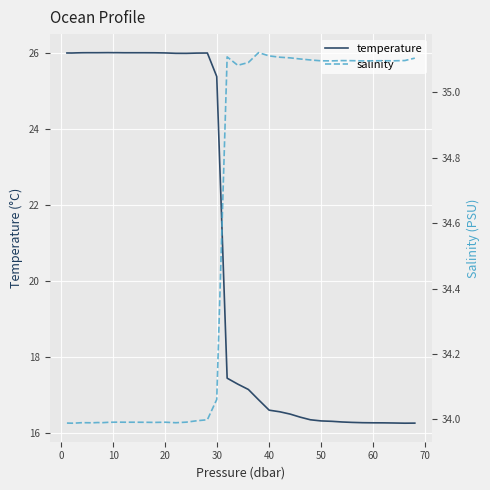

Is it true that temperature equals 40.2 at 20?

False